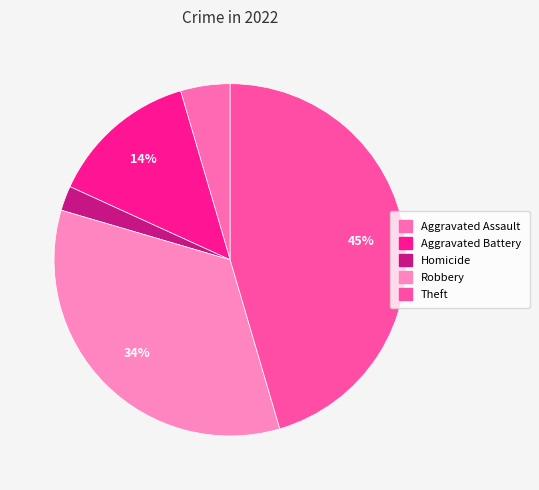

What percentage is the Theft slice, to the nearest percent?

45%